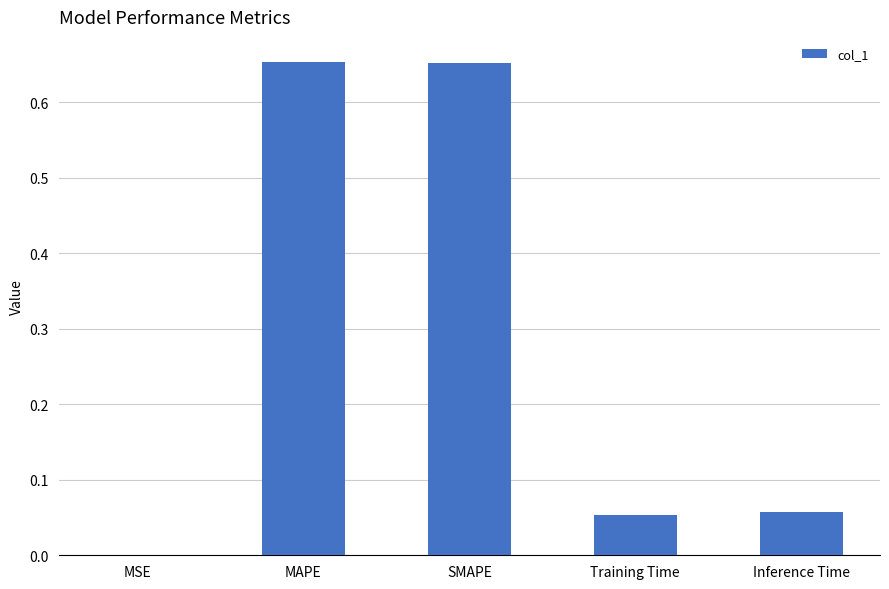

What is the change in value from MAPE to Inference Time?

-0.6